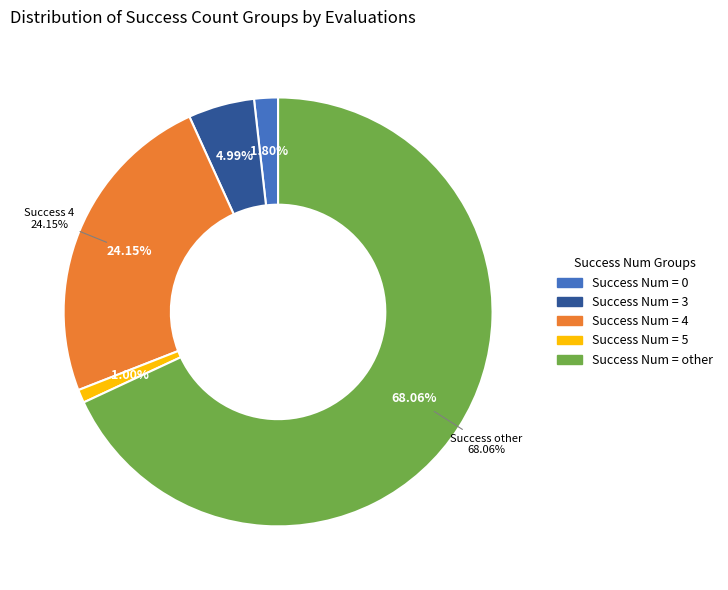

To the nearest percent, what is the difference between the largest and smallest slice percentages?

67%